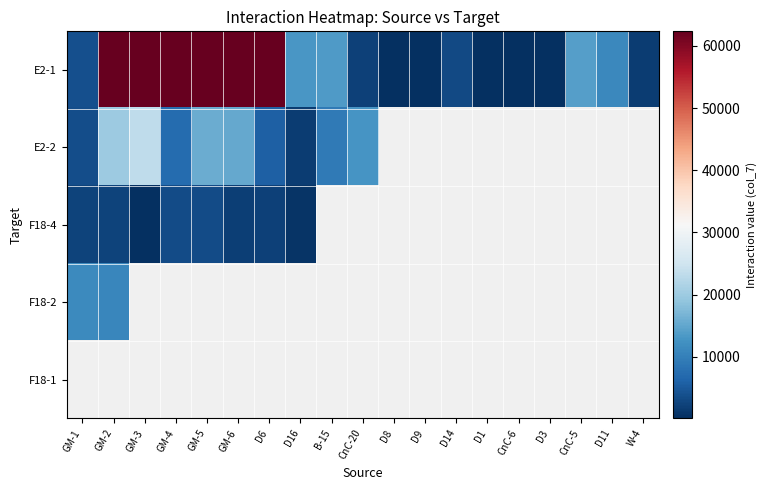

Rank the series by their maximum value, from highest to lowest.

E2-1, E2-2, F18-2, F18-1, F18-4